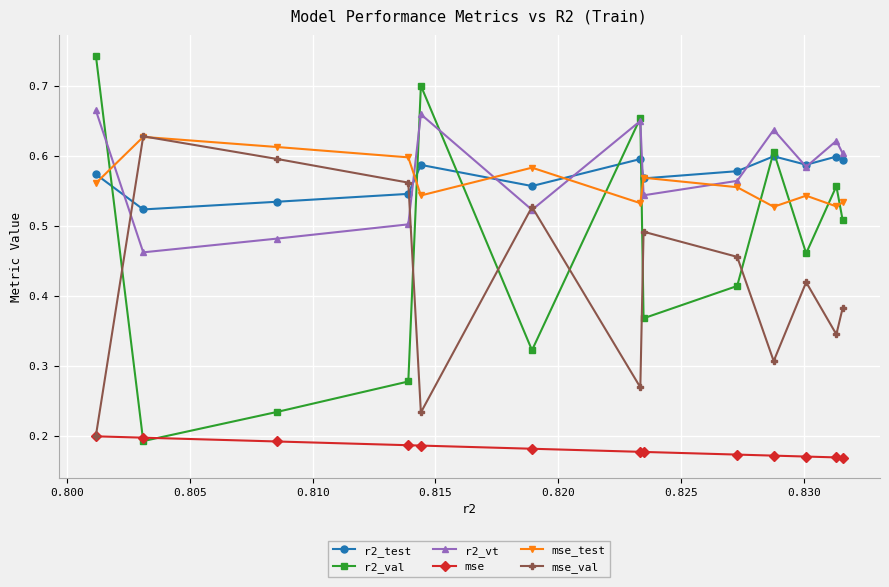

How many interior local valleys does the r2_vt series have?

4